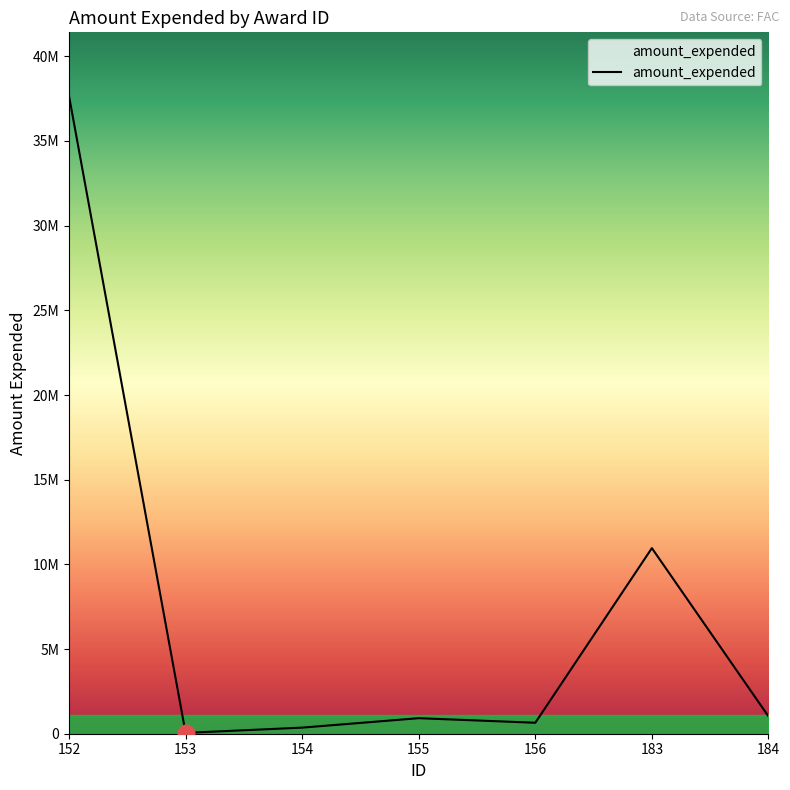

Does the chart display data point markers on the line(s)?

No